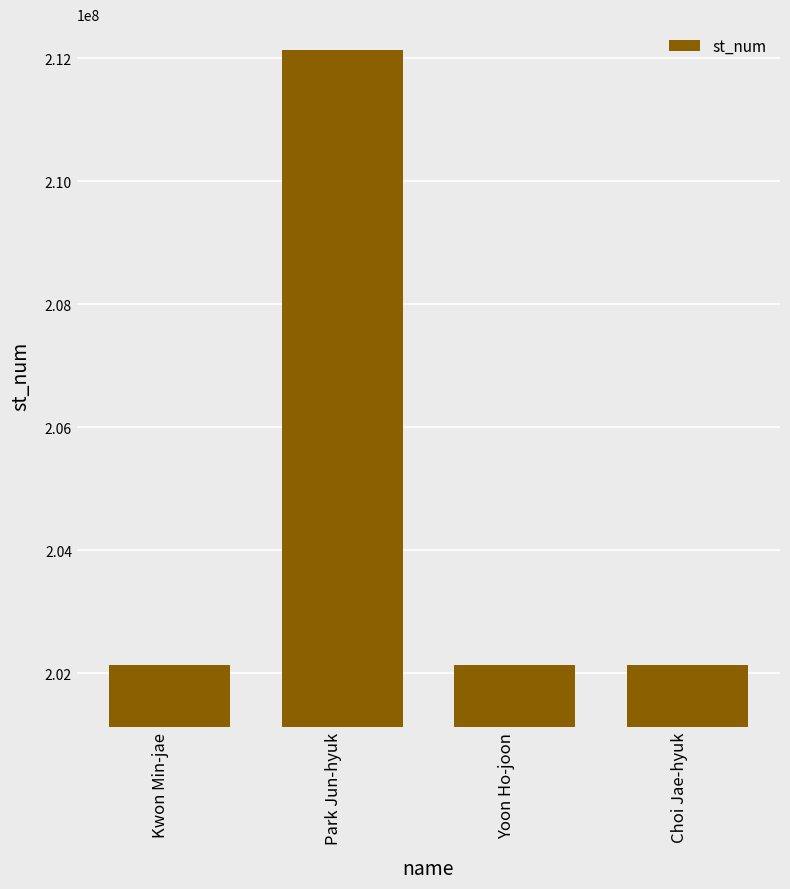

Which has a higher value, Park Jun-hyuk or Yoon Ho-joon?

Park Jun-hyuk